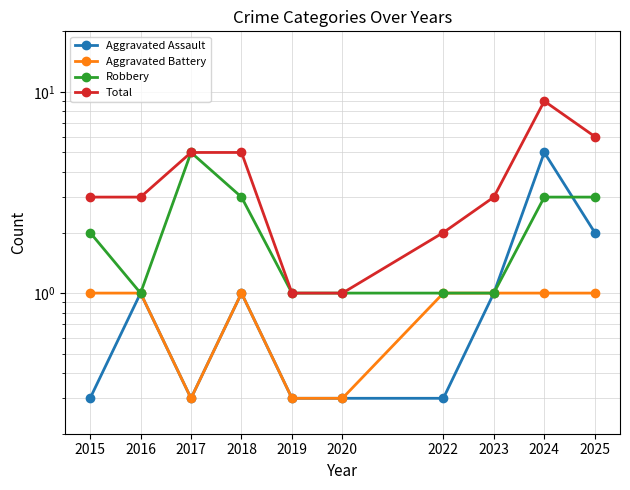

What are all the series names shown in the legend?

Aggravated Assault, Aggravated Battery, Robbery, Total